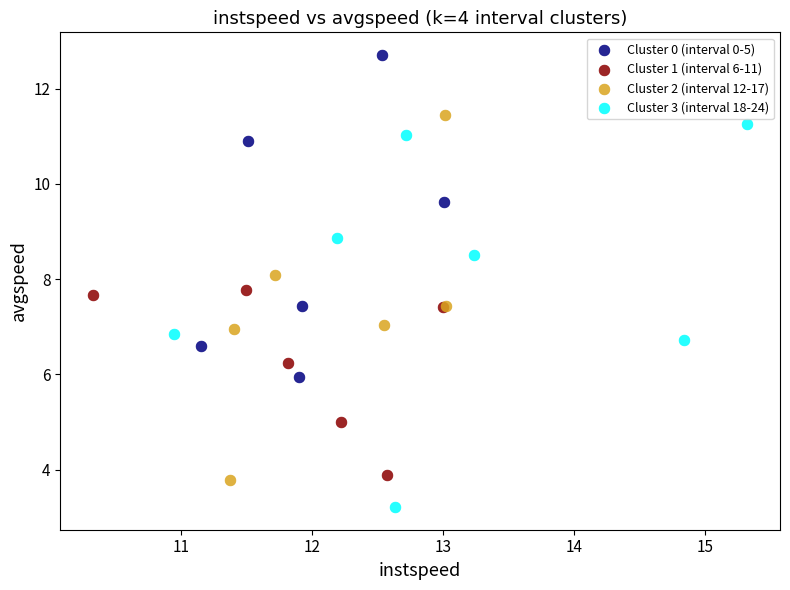

Which series reaches the minimum Y coordinate?

Cluster 3 (interval 18-24)